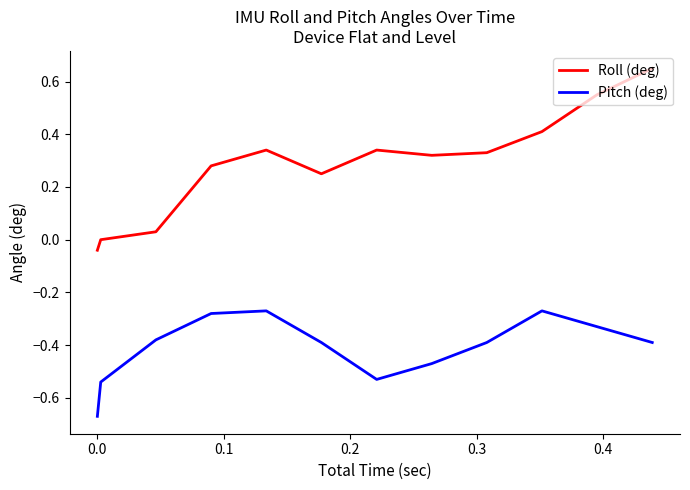

True or false: Pitch (deg) and Roll (deg) intersect in this chart.

False